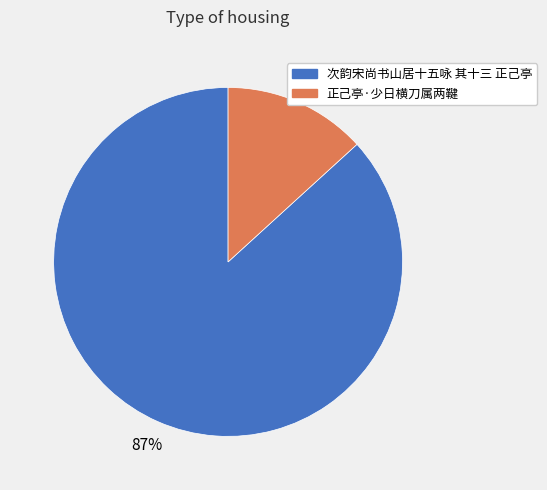

Rank the categories by value from highest to lowest.

次韵宋尚书山居十五咏 其十三 正己亭, 正己亭·少日横刀属两鞬